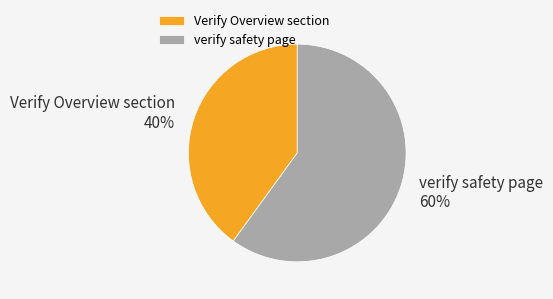

Which has a higher value, verify safety page or Verify Overview section?

verify safety page